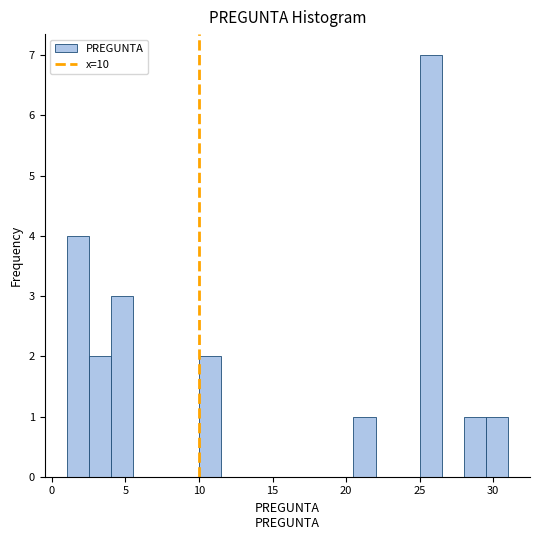

Read against the x-axis, roughly where is the centre of the tallest bar?

26.0